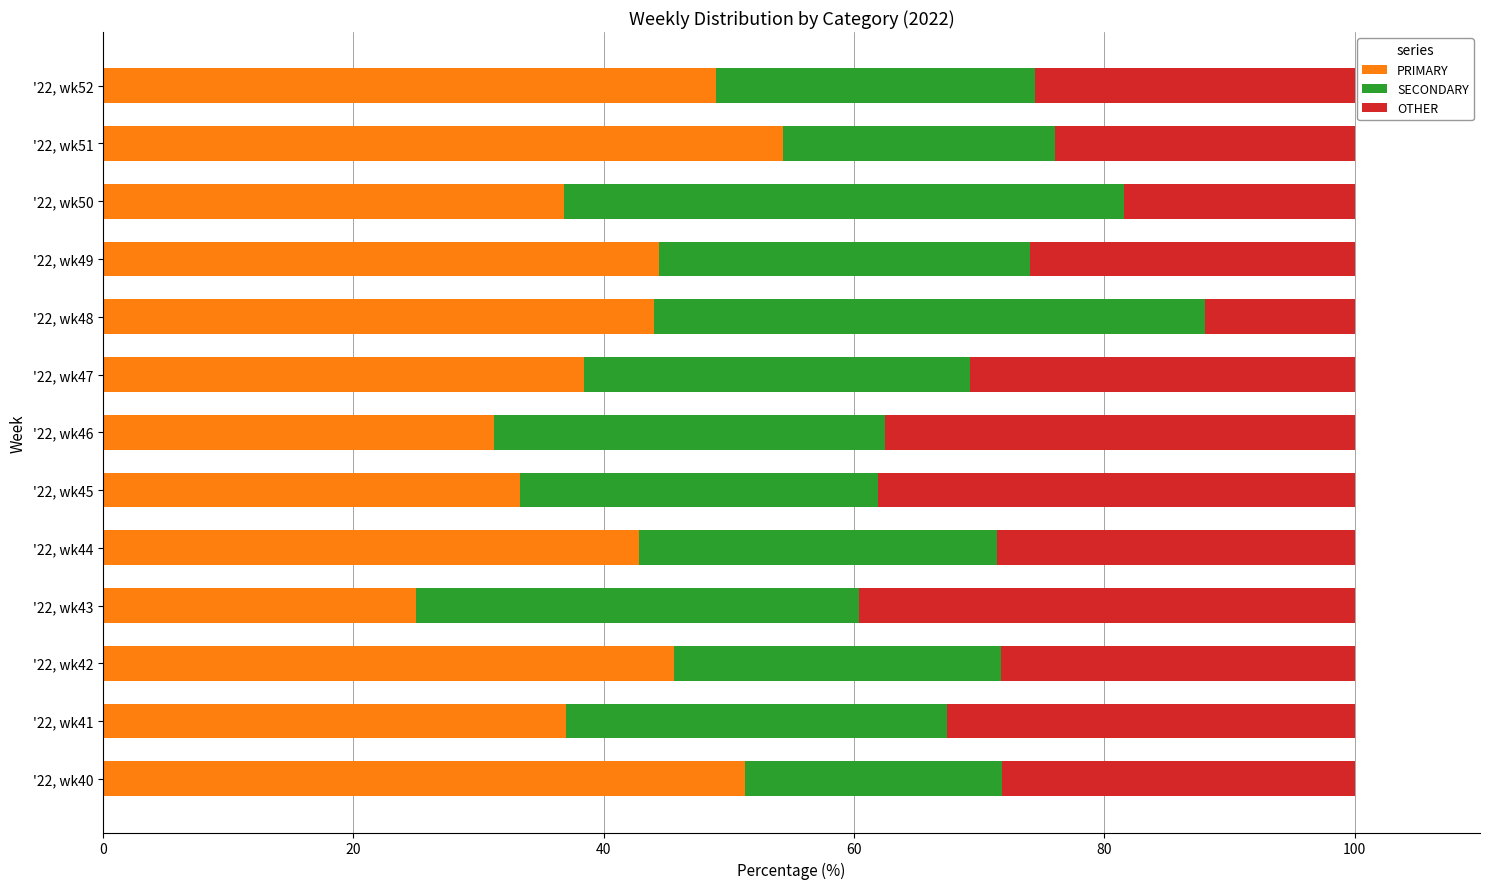

The PRIMARY series shows 67.6 at '22, wk52. True or false?

False